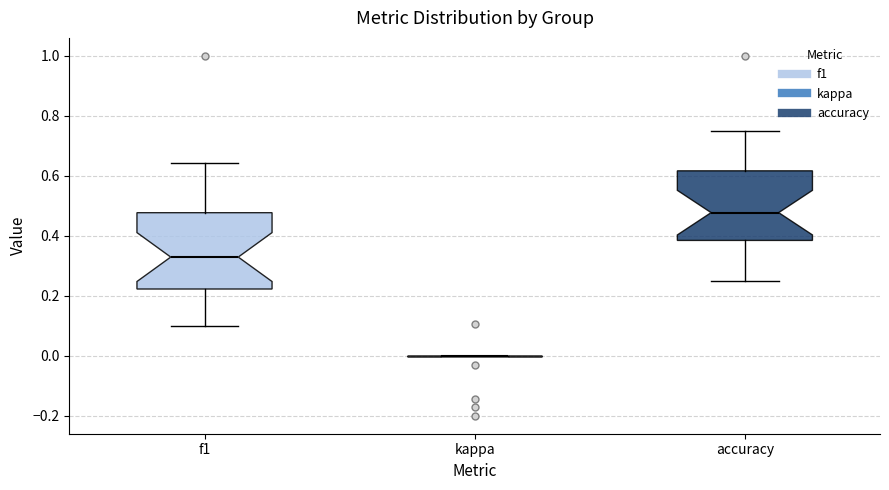

Reading left to right, transcribe this box plot: for each box, give where its median line is, the range the box spans, and where its two whiskers end, as read against the y-axis. The values are not printed on the chart, so give them approximately, as read against the axis.

f1: median 0.32, box 0.22 to 0.48, whiskers 0.10 to 0.64
kappa: box collapsed to a line at 0.00, whiskers 0.00 to 0.00
accuracy: median 0.48, box 0.38 to 0.62, whiskers 0.26 to 0.76